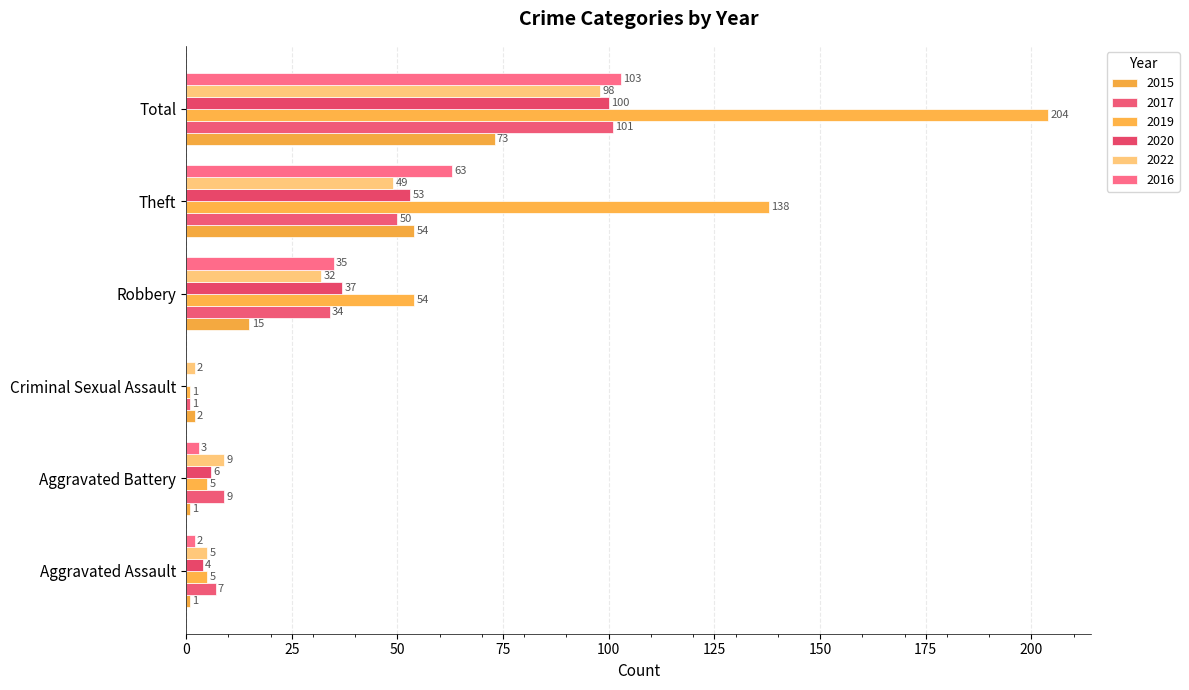

How many data points does each series have?

6